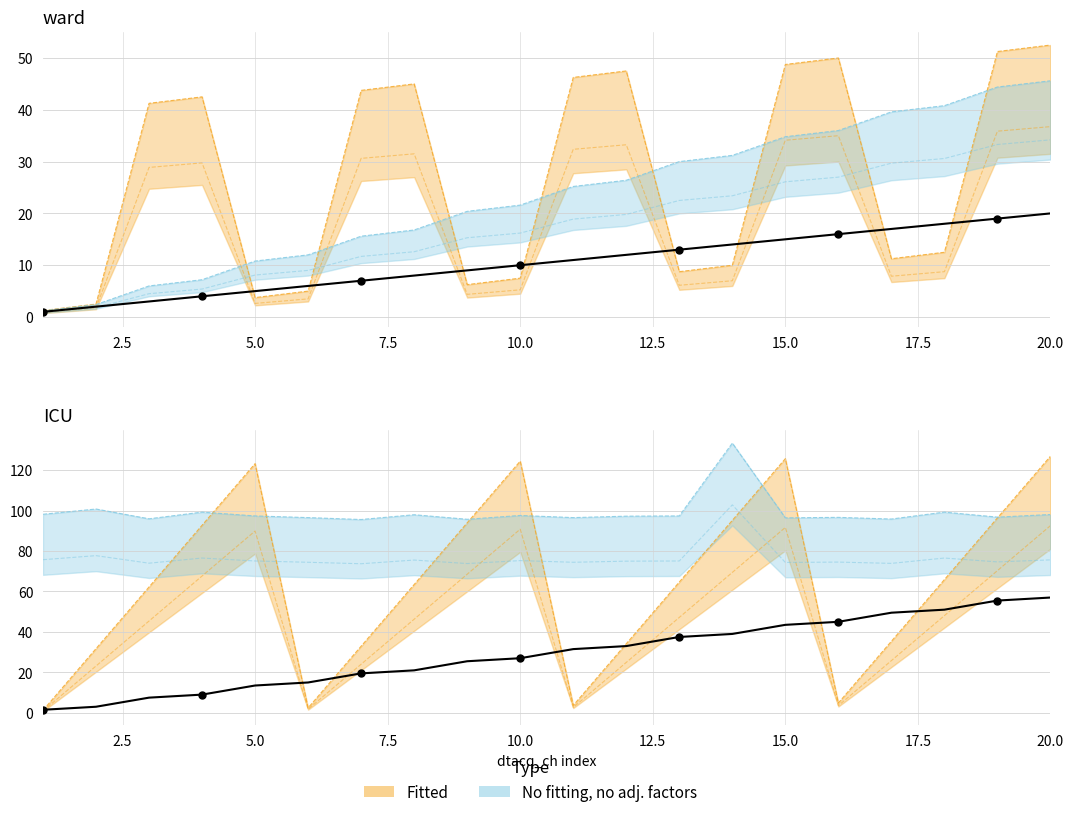

Is the value of c2d at 10 greater than the value of c2p at 12?

No